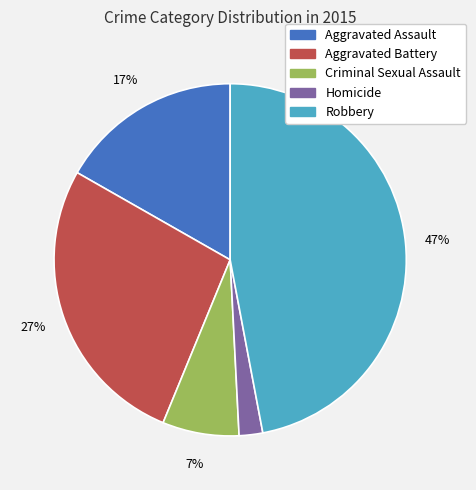

To the nearest percent, what is the combined percentage of Robbery and Homicide?

49%